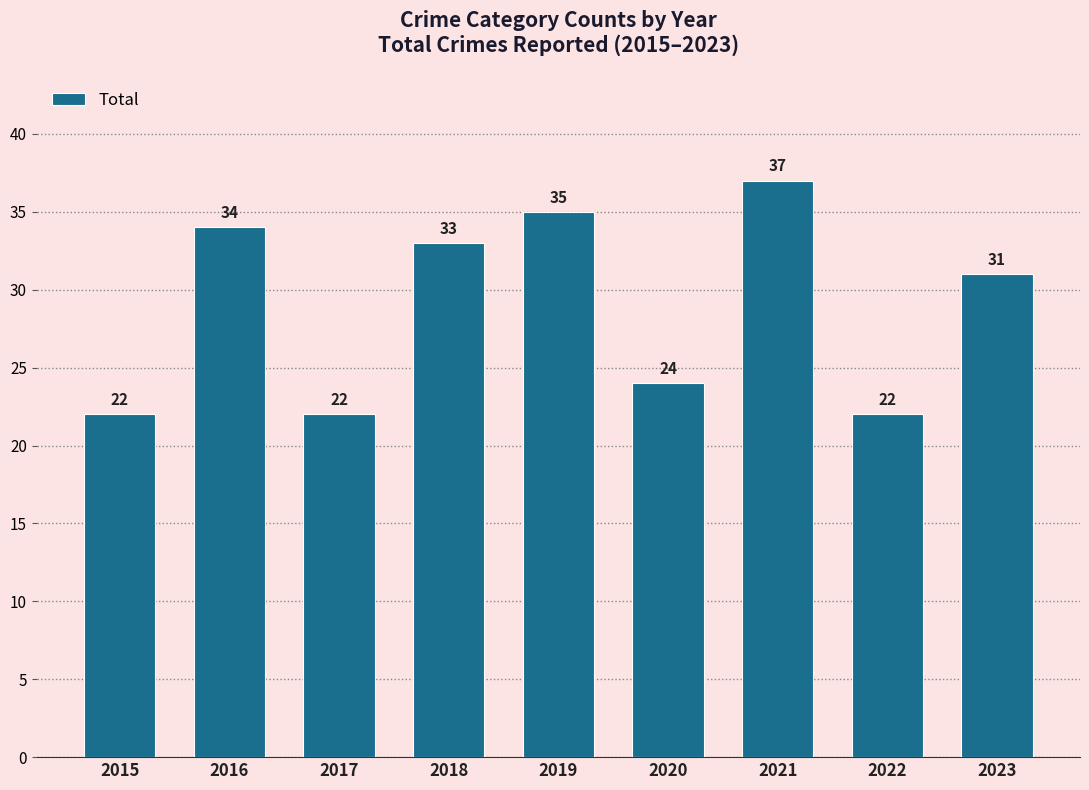

What is the difference between the maximum and minimum values?

15